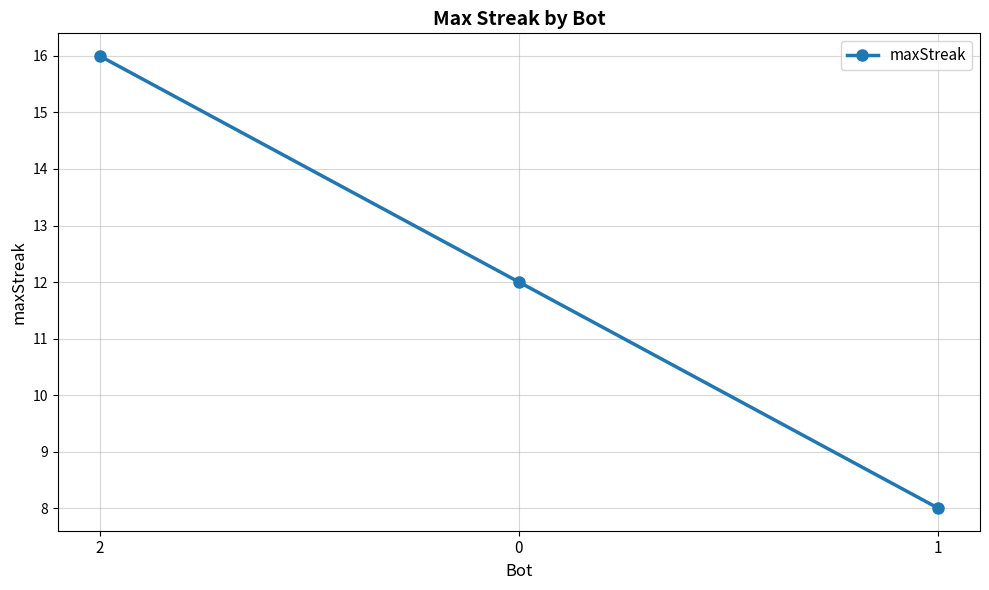

List the labels in order of value, largest first.

2, 0, 1